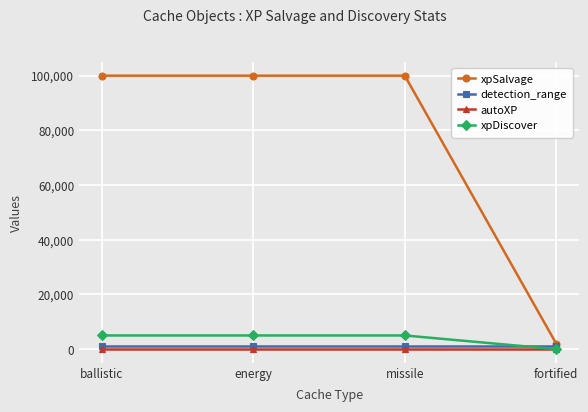

What is the difference between the highest and lowest values at fortified?

2000